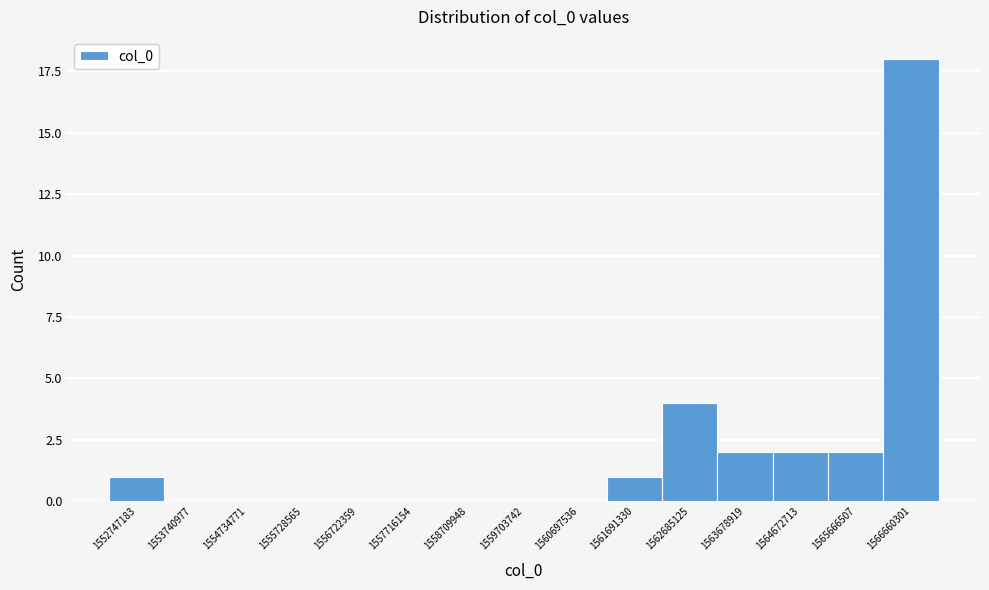

Reading left to right, list all the values displayed in this chart.

1552747183=1	1553740977=0	1554734771=0	1555728565=0	1556722359=0	1557716154=0	1558709948=0	1559703742=0	1560697536=0	1561691330=1	1562685125=4	1563678919=2	1564672713=2	1565666507=2	1566660301=18